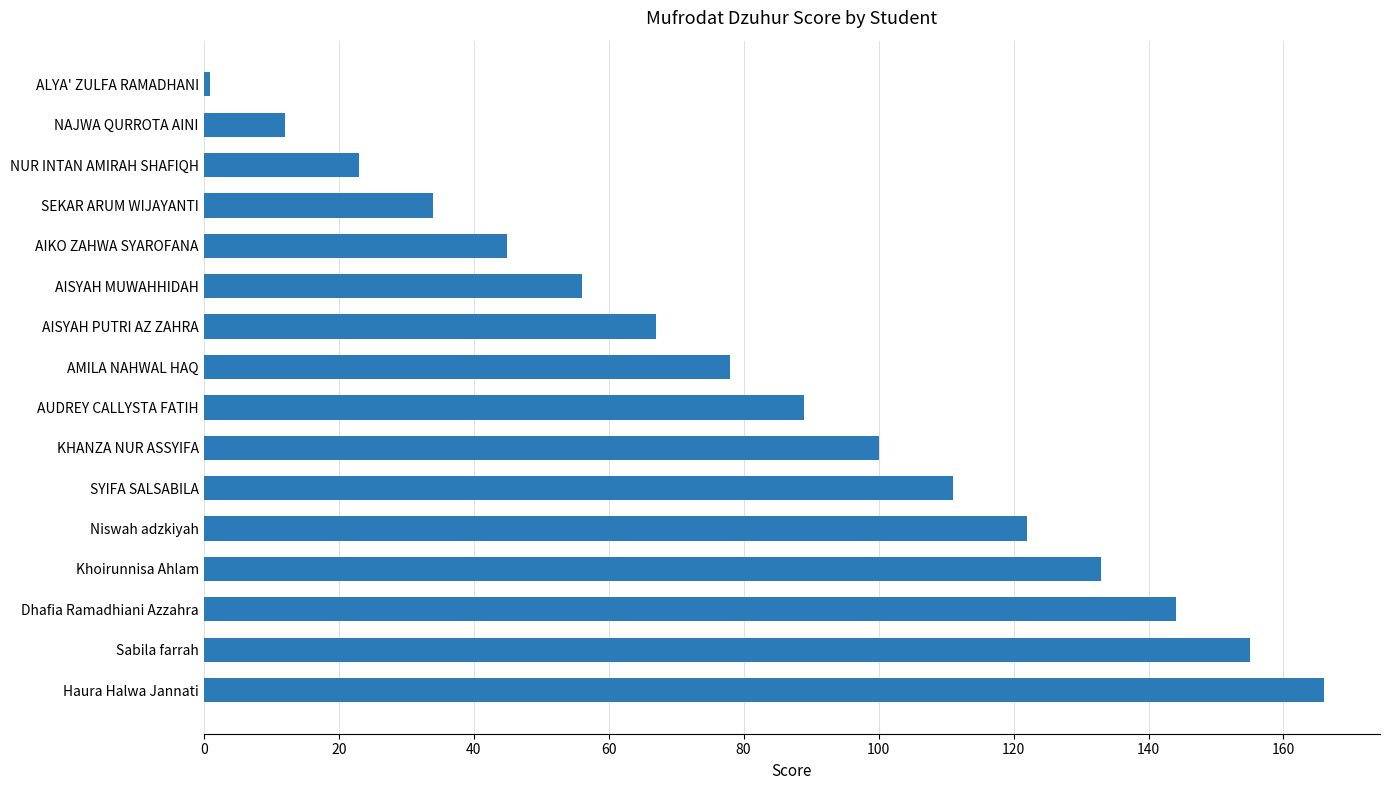

What position from the top is AMILA NAHWAL HAQ?

8